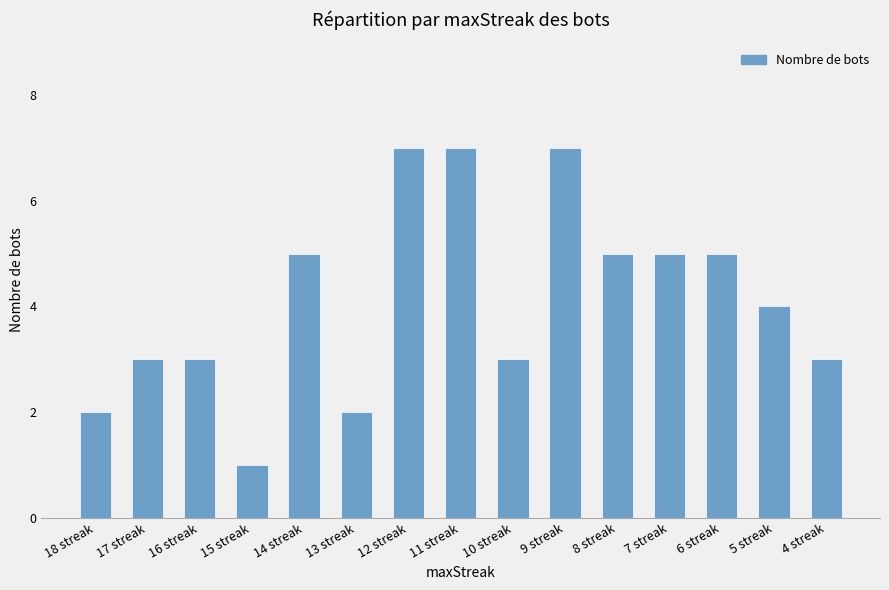

Where is the data nearest to the value 4?

5 streak